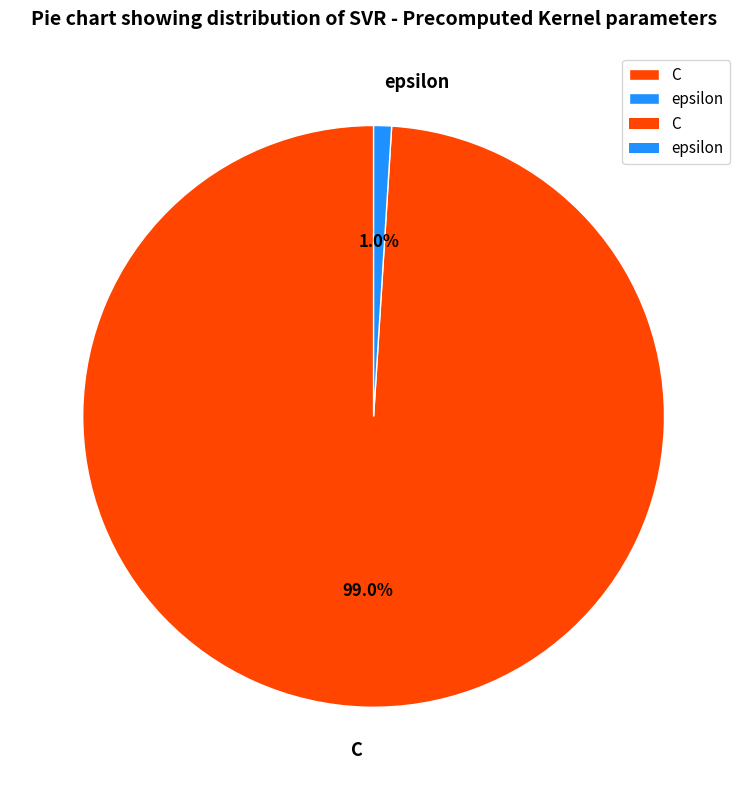

Which slice represents more than half of the pie?

C